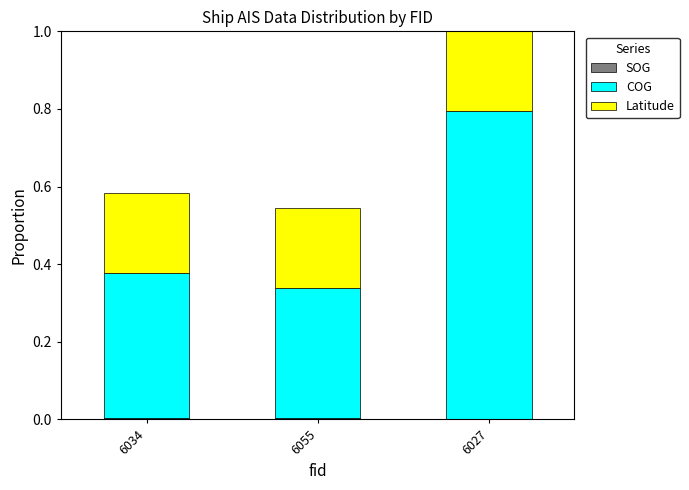

At which category is the sum across all series the highest?

6027